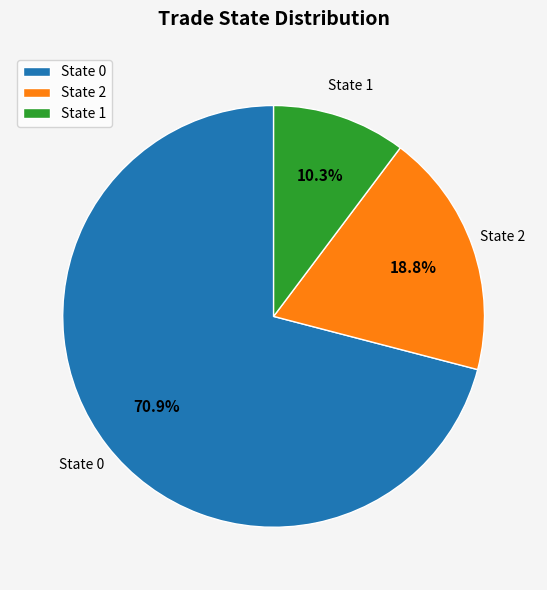

Does State 2 represent more than half of the total?

No